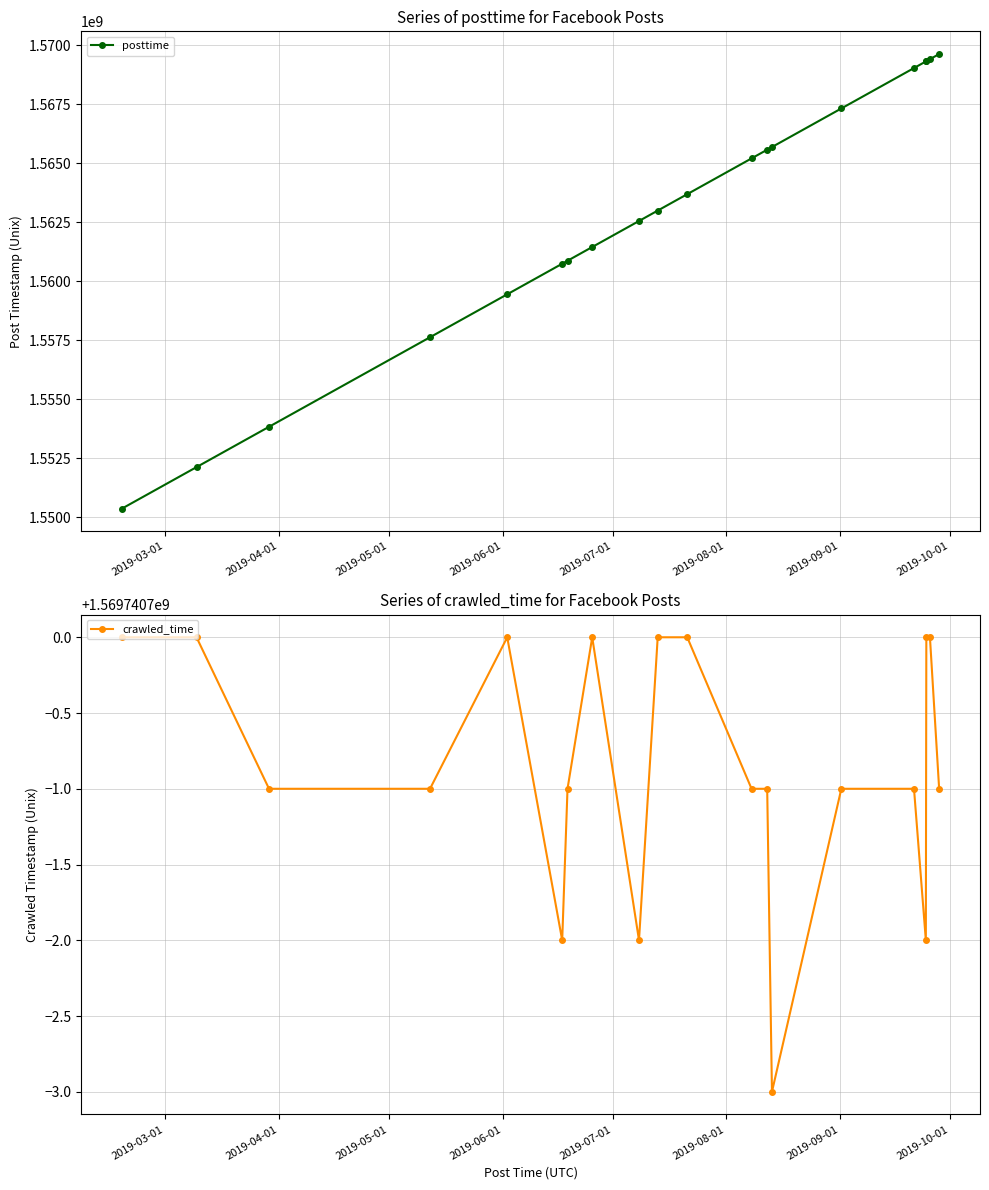

What is the value of the posttime point at the 18th from the left?

1569332127